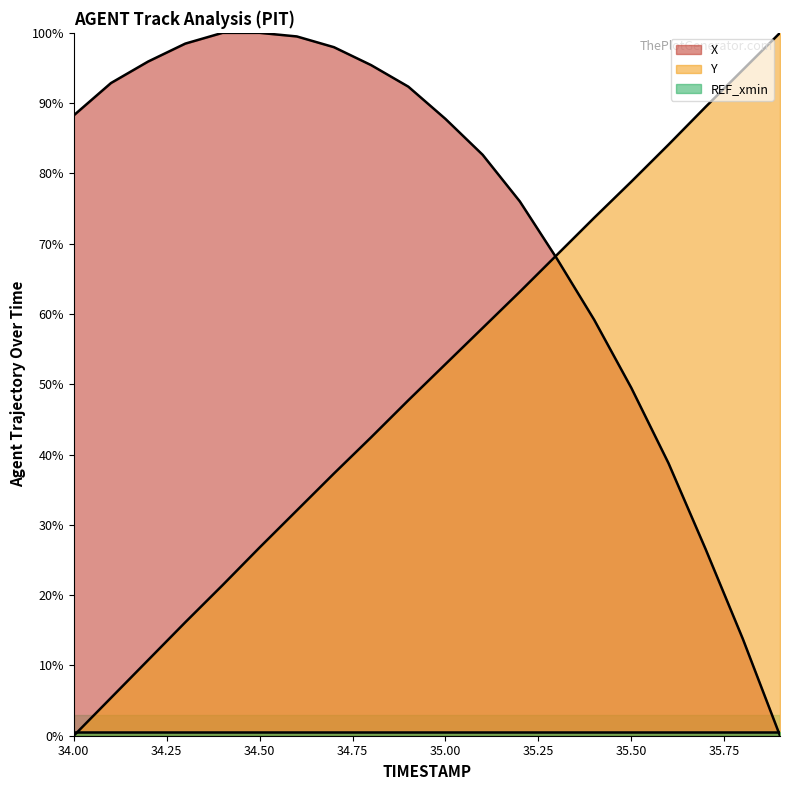

How many distinct data groups are displayed?

3